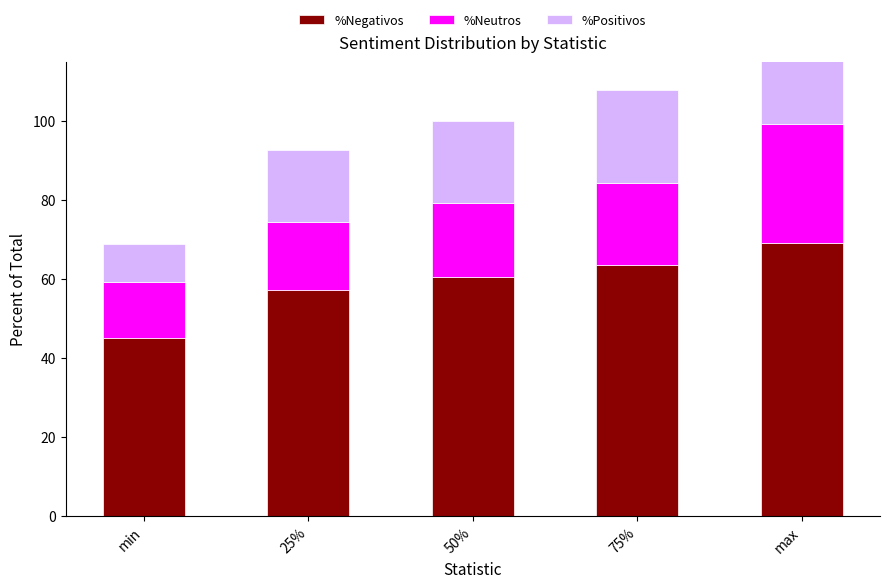

What is the value of the %Neutros bar at the 1st from the left?

0.1